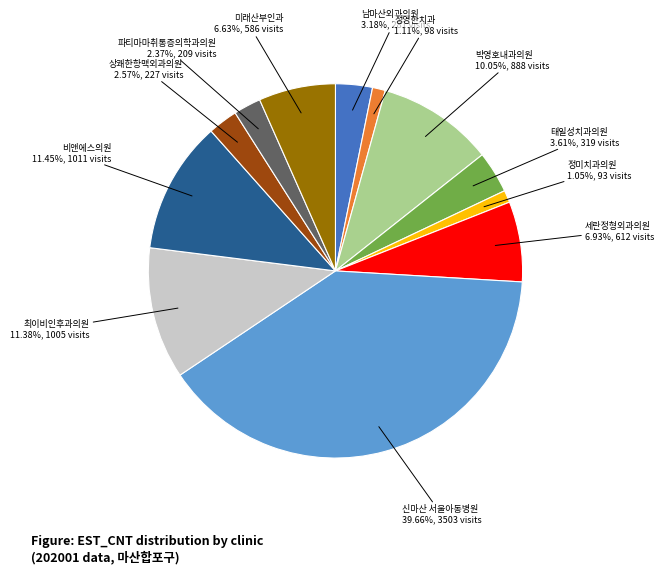

To the nearest percent, what percentage of the pie is 상쾌한항맥외과의원?

3%